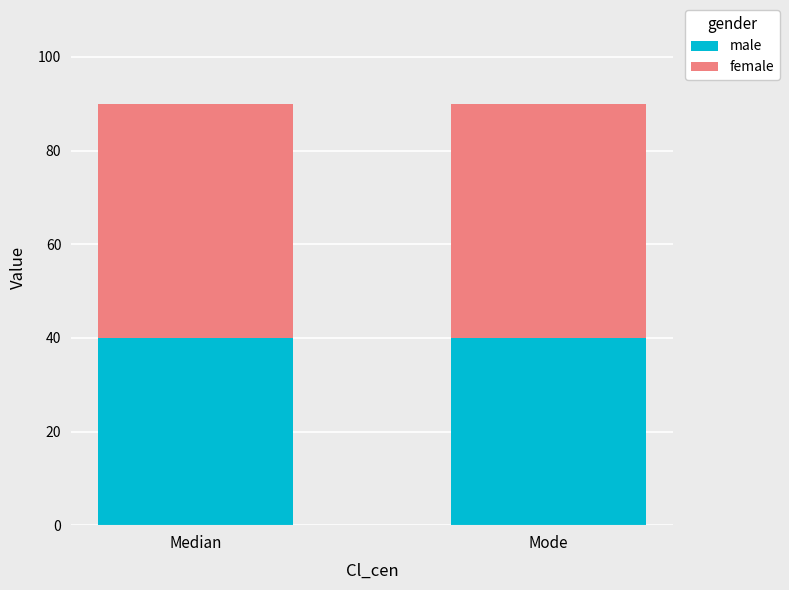

What is the lowest value of the male series?

40